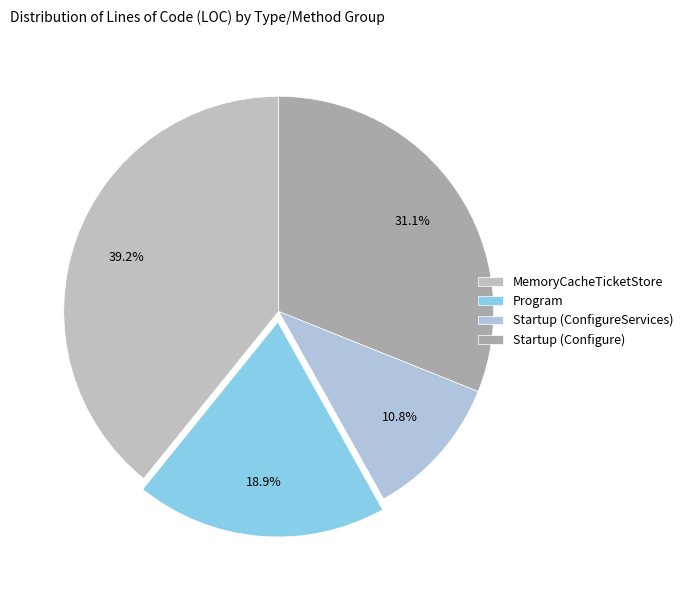

How much of the chart is everything except Startup (Configure)?

68.9%